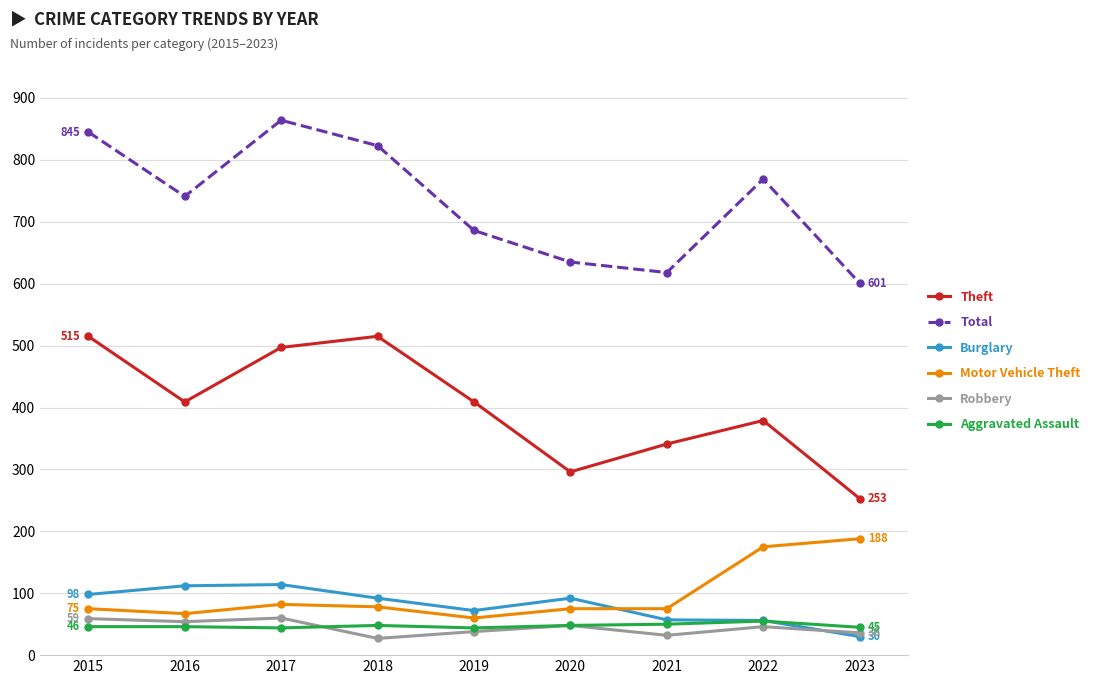

What is the value of the Motor Vehicle Theft point at the 2nd from the left?

67